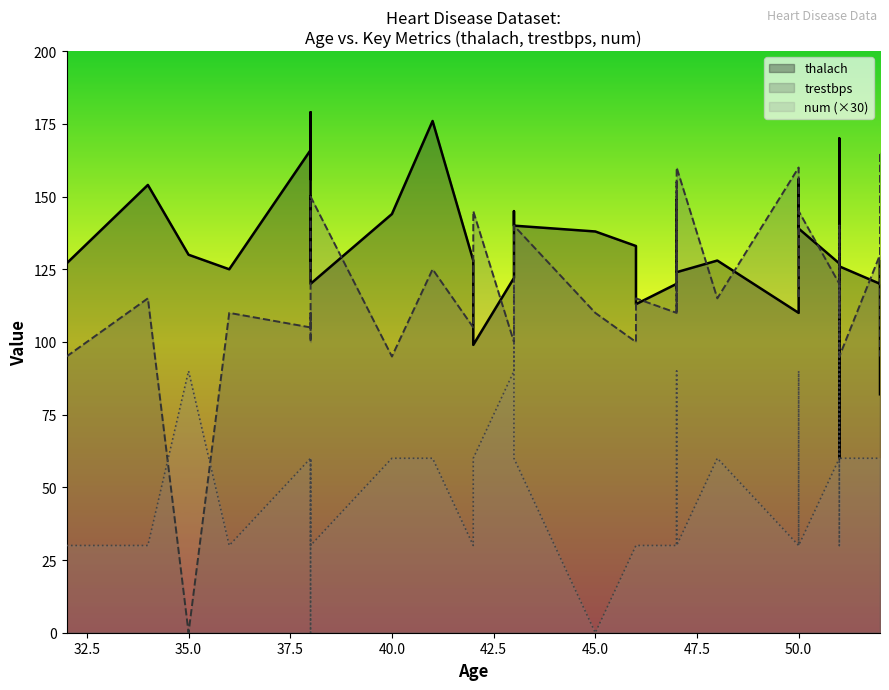

What is the difference between the second highest and minimum values in the thalach series?

116